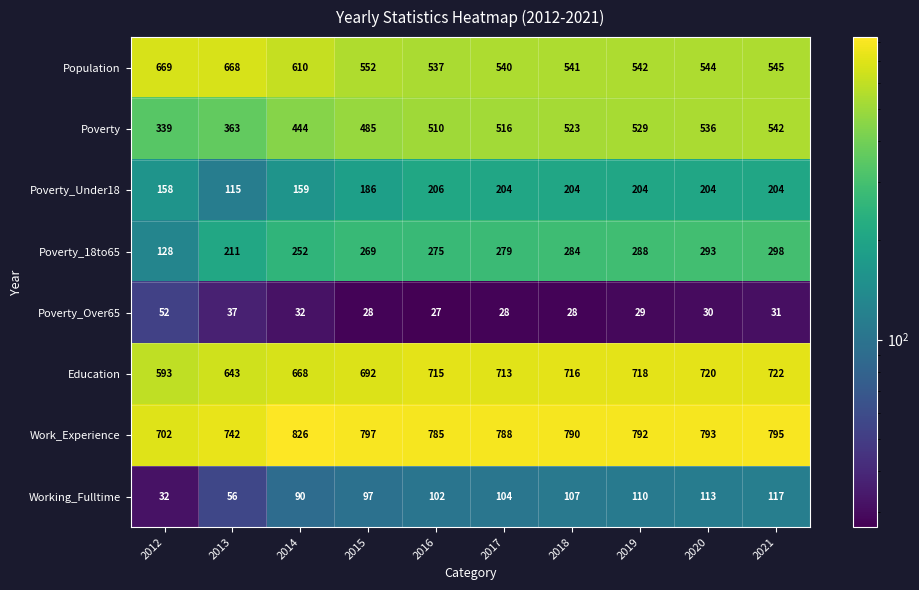

What is the total value across all series at 2013?

2835